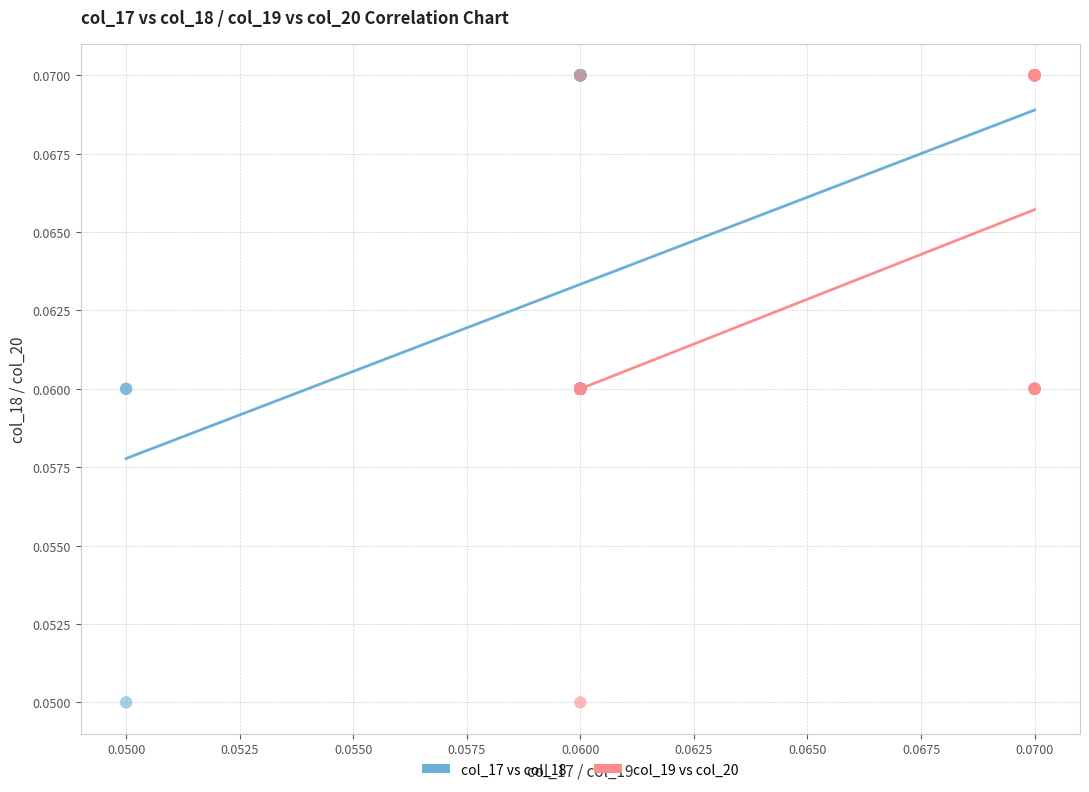

What are all the series names shown in the legend?

col_17 vs col_18, col_19 vs col_20